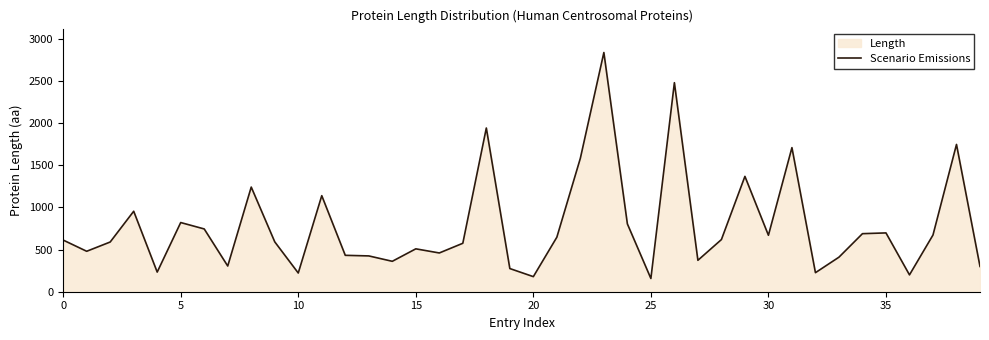

What is the greatest value displayed?

2839